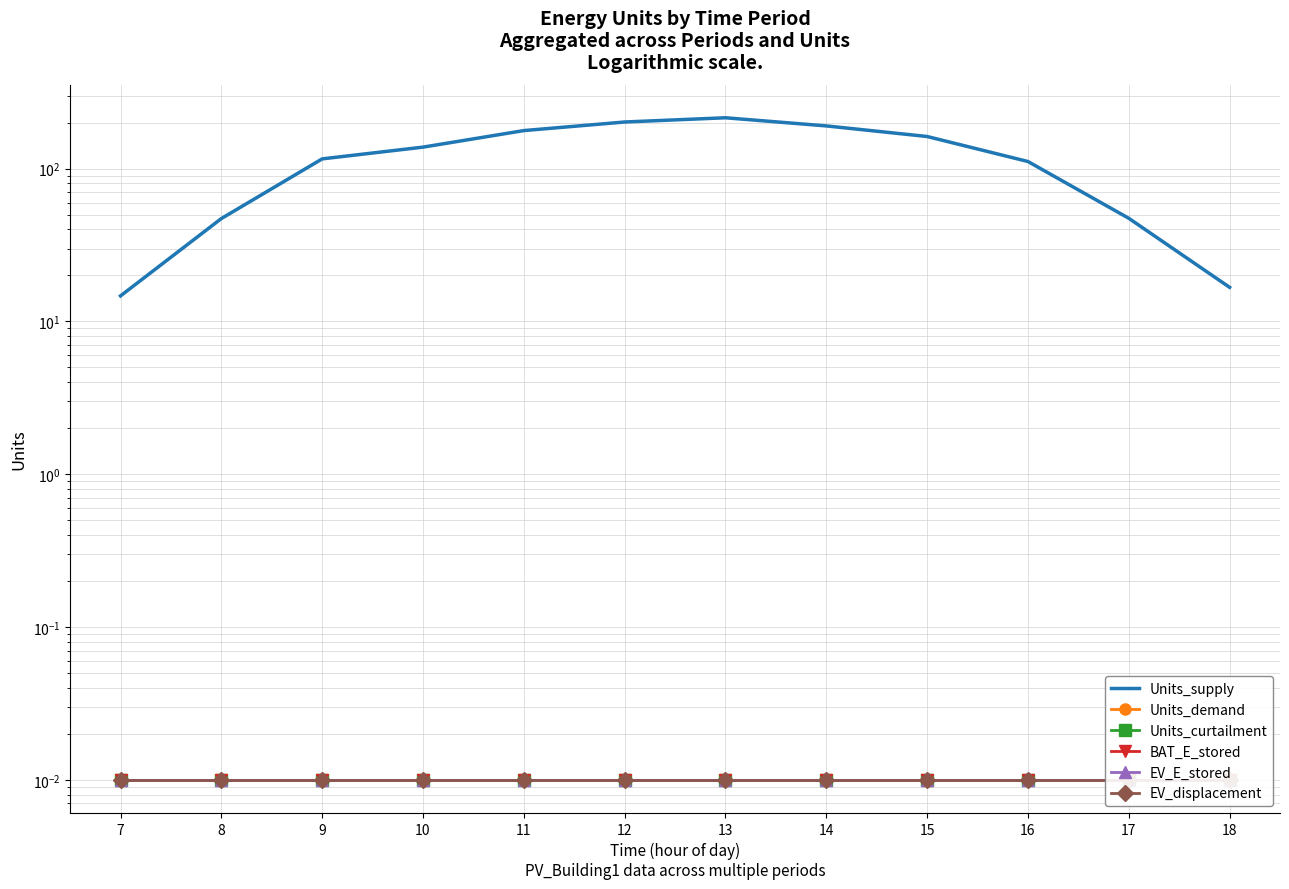

What is the total value across all series at 11?

177.4